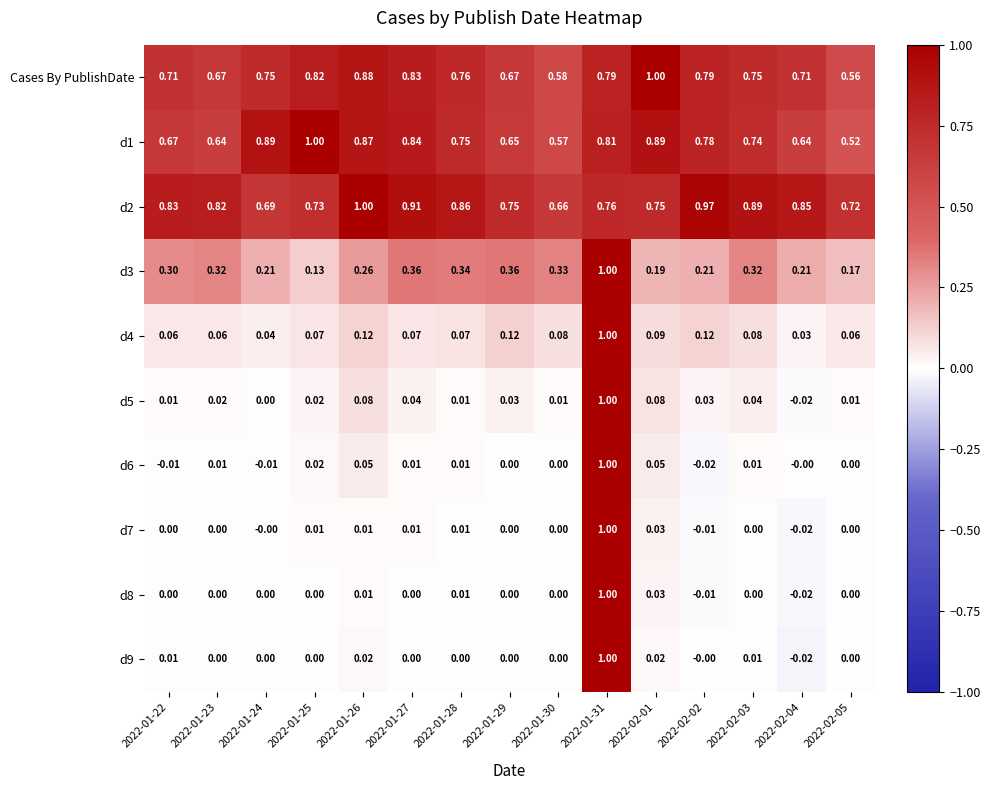

Is the value of d9 at 2022-01-29 greater than the value of d3 at 2022-02-03?

No